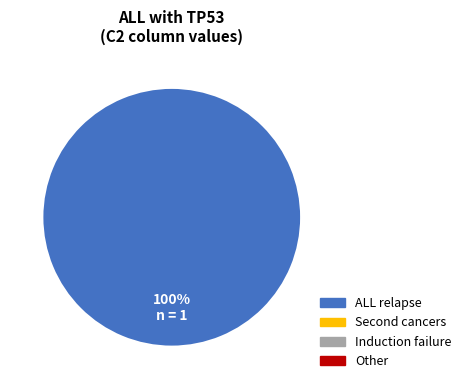

Is there a majority slice in this chart?

Yes